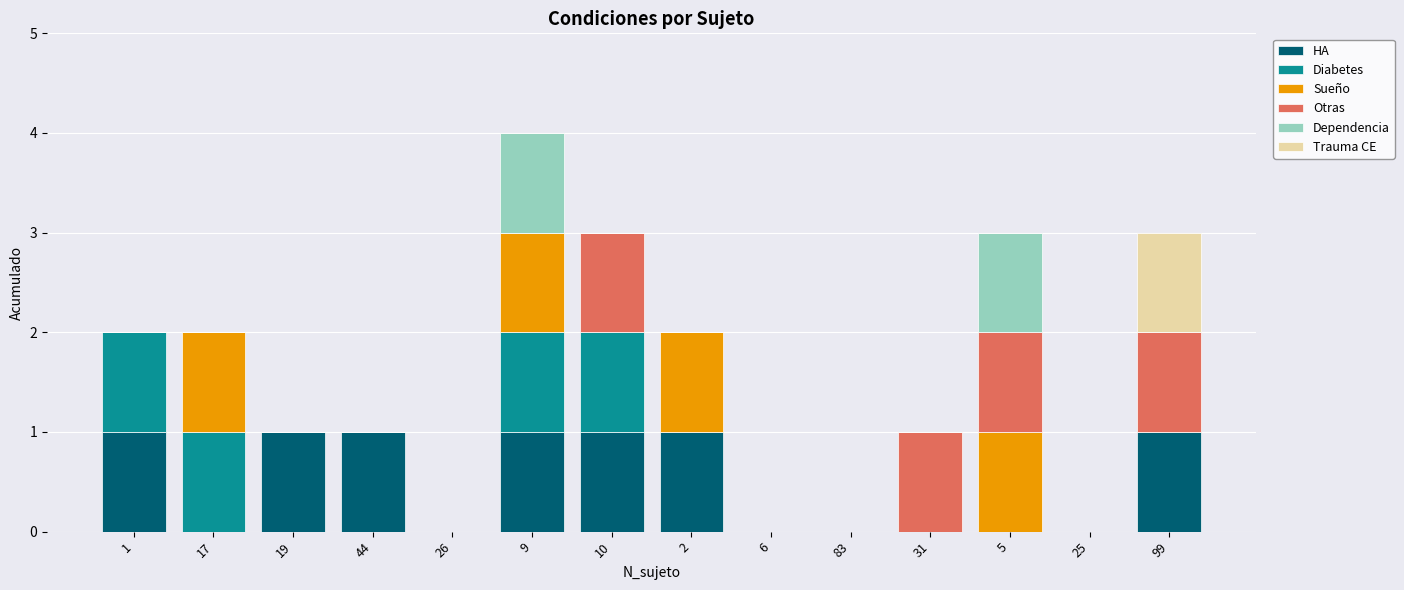

At which category is the sum across all series the highest?

9